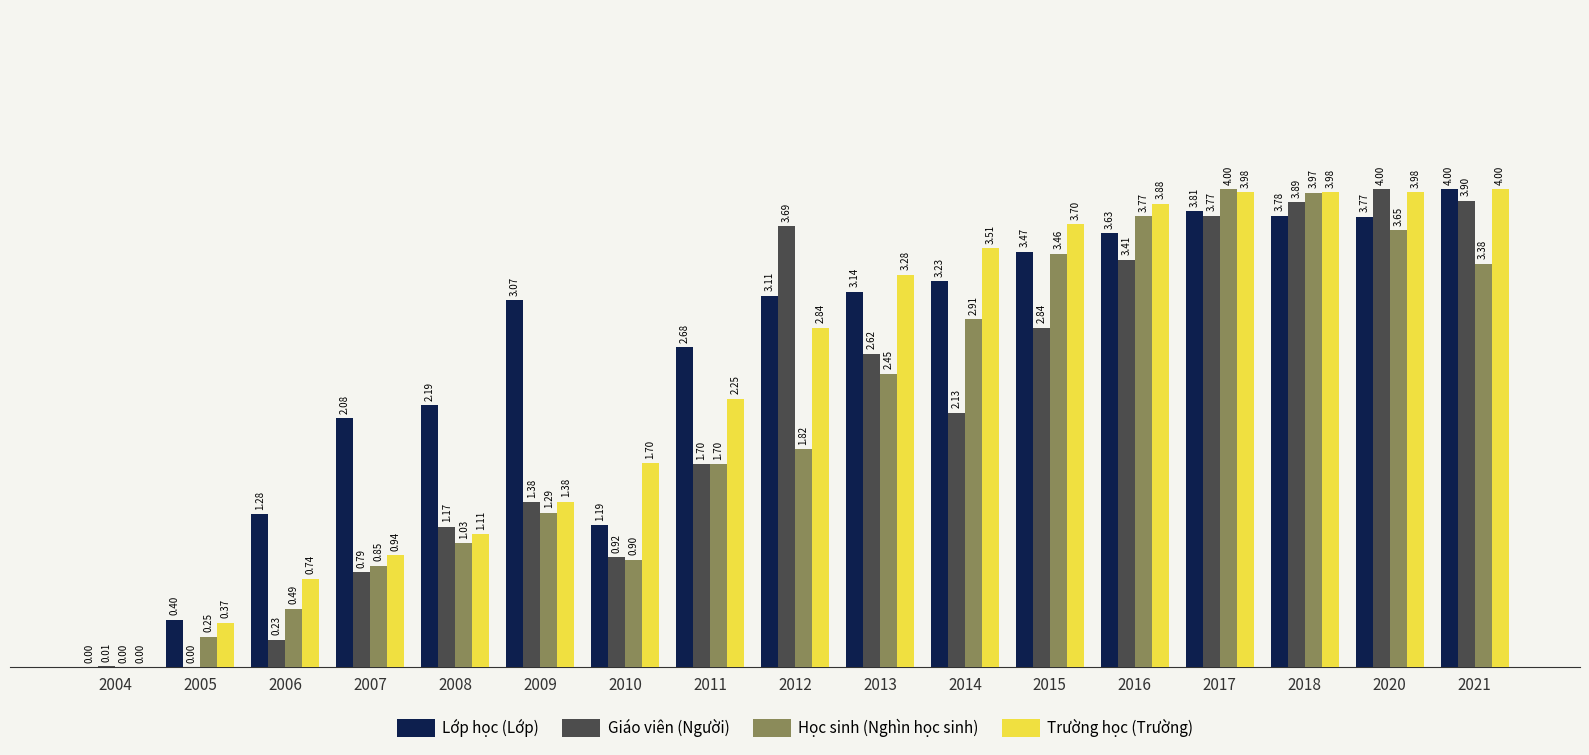

At which label does Học sinh (Nghìn học sinh) first exceed 1?

2008